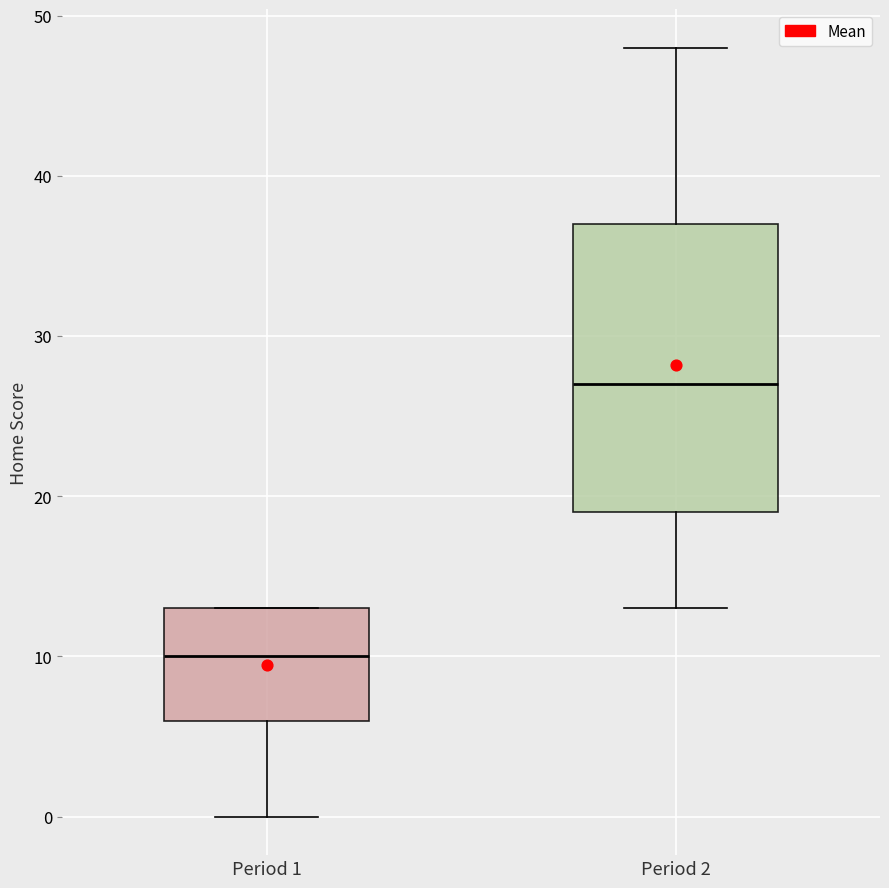

Which box has the highest median line?

Period 2